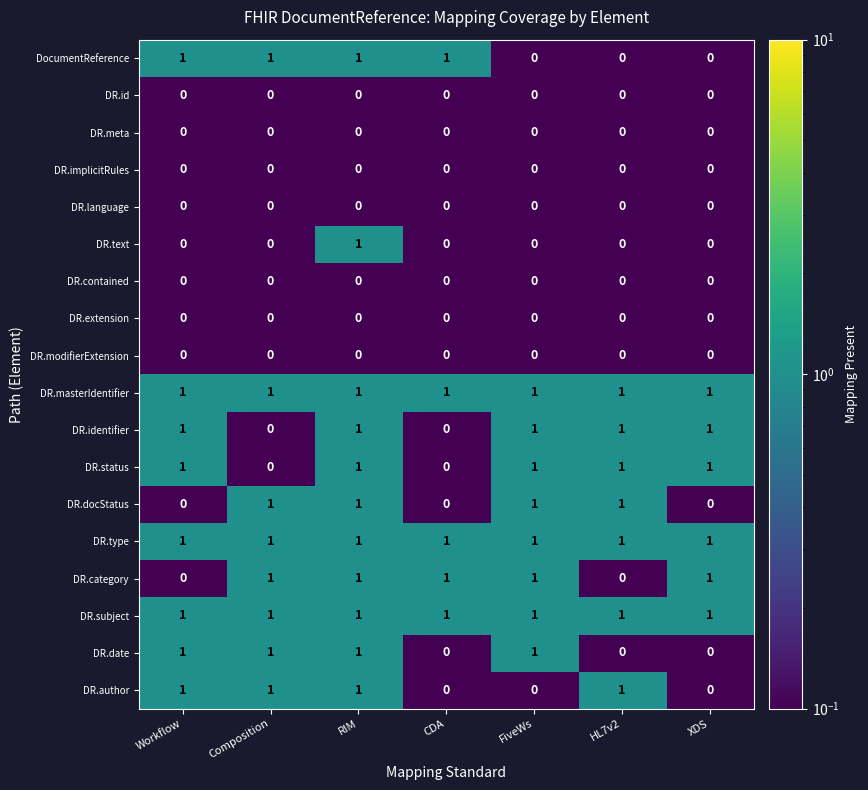

How many DR.text values are between 0 and 1?

7